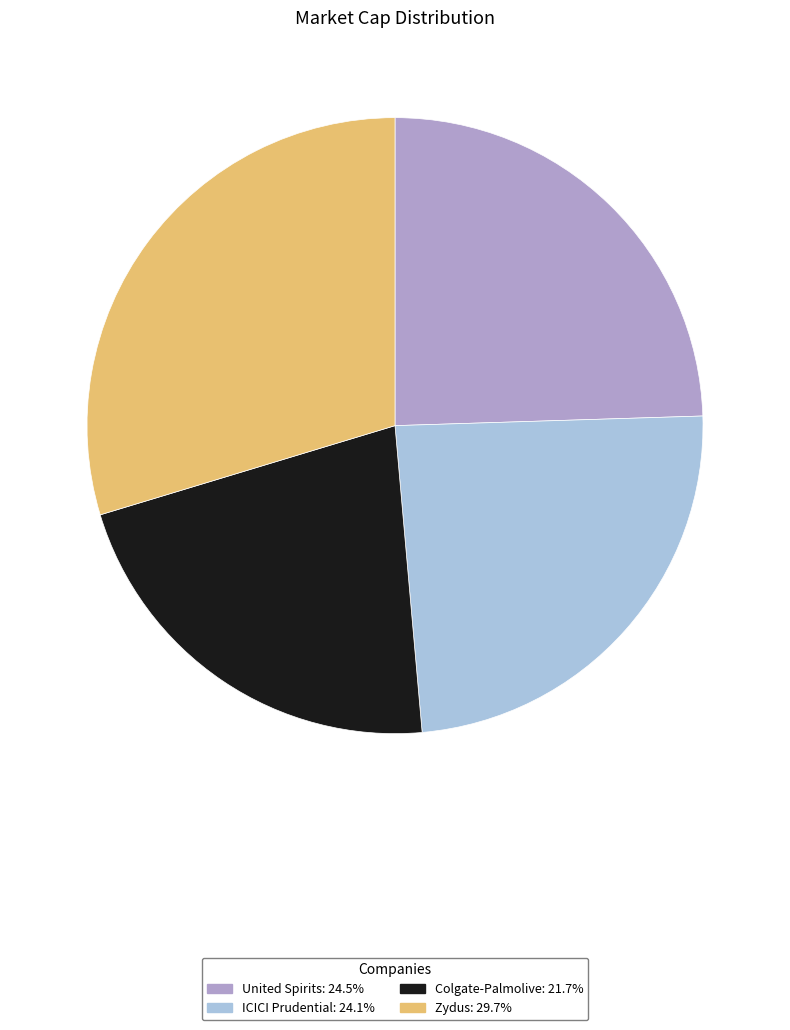

Combined, do ICICI Prudential: 24.1% and United Spirits: 24.5% account for over 50%?

No